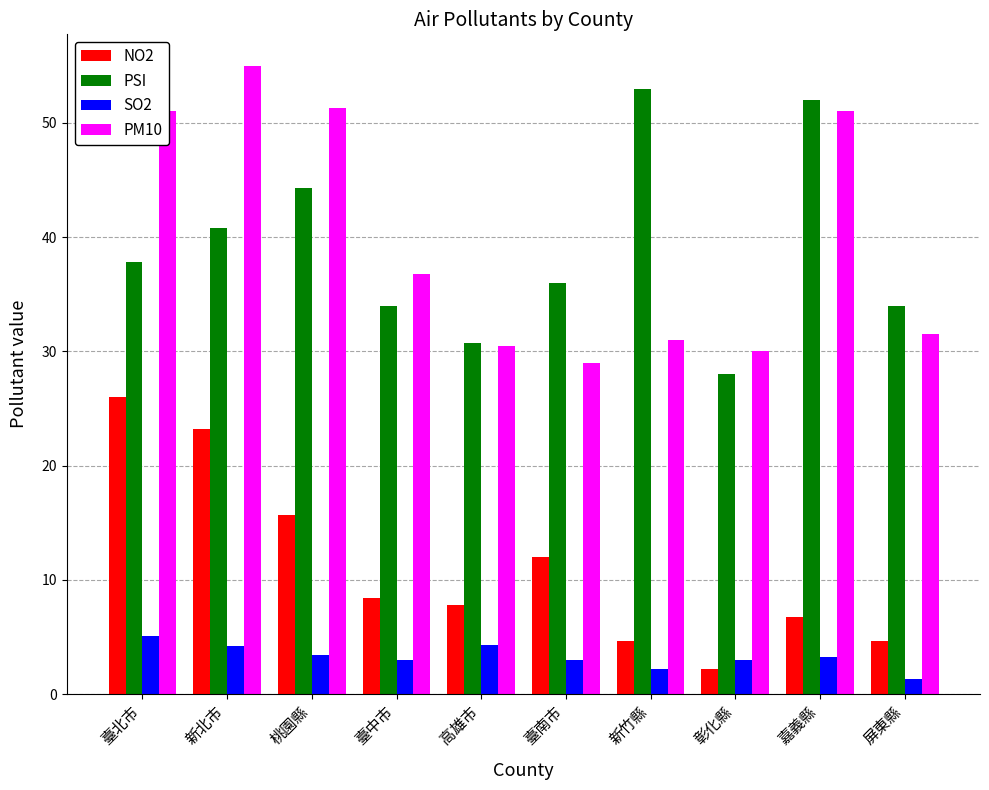

Which series changed the most between 新北市 and 屏東縣?

PM10